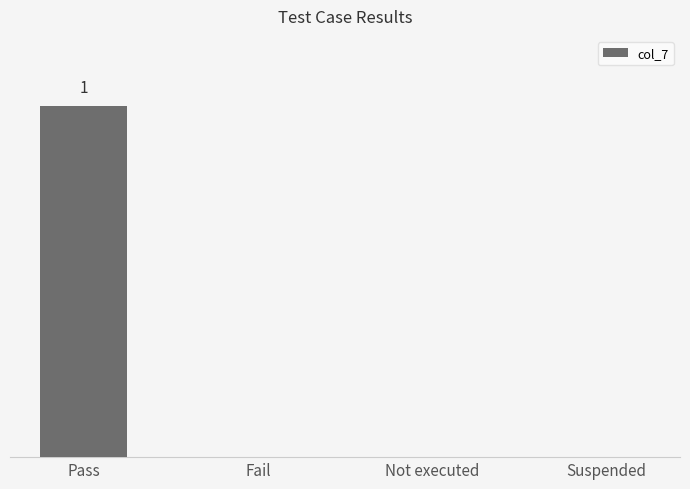

What is the sum of all values?

1